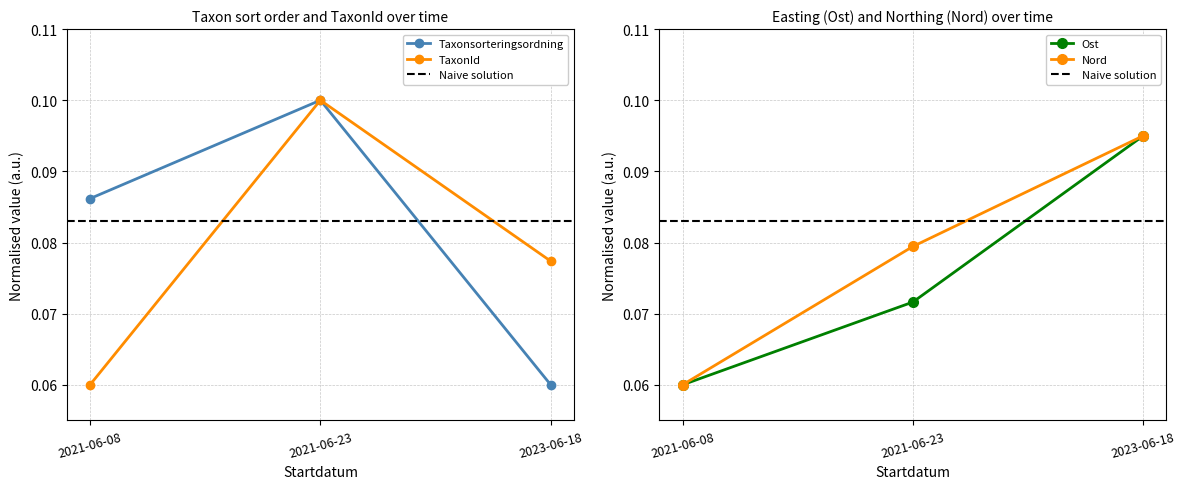

What is the sum of the Ost values at 2023-06-18 and 2021-06-23?

0.2